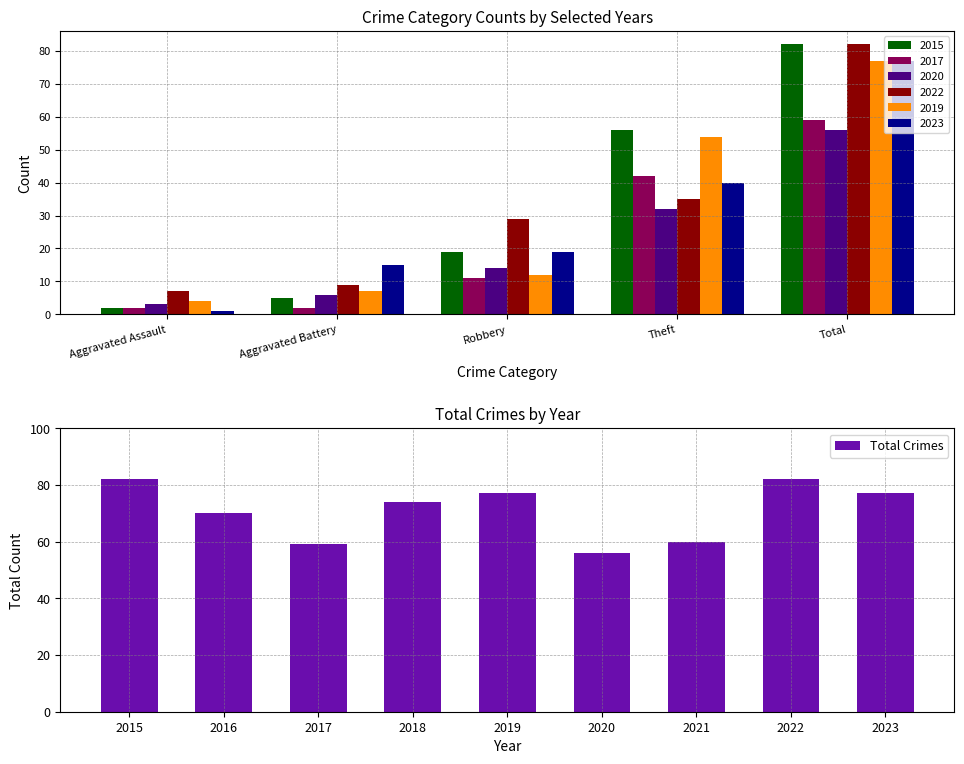

The value of Total Crimes at 2019 is 44. True or false?

False